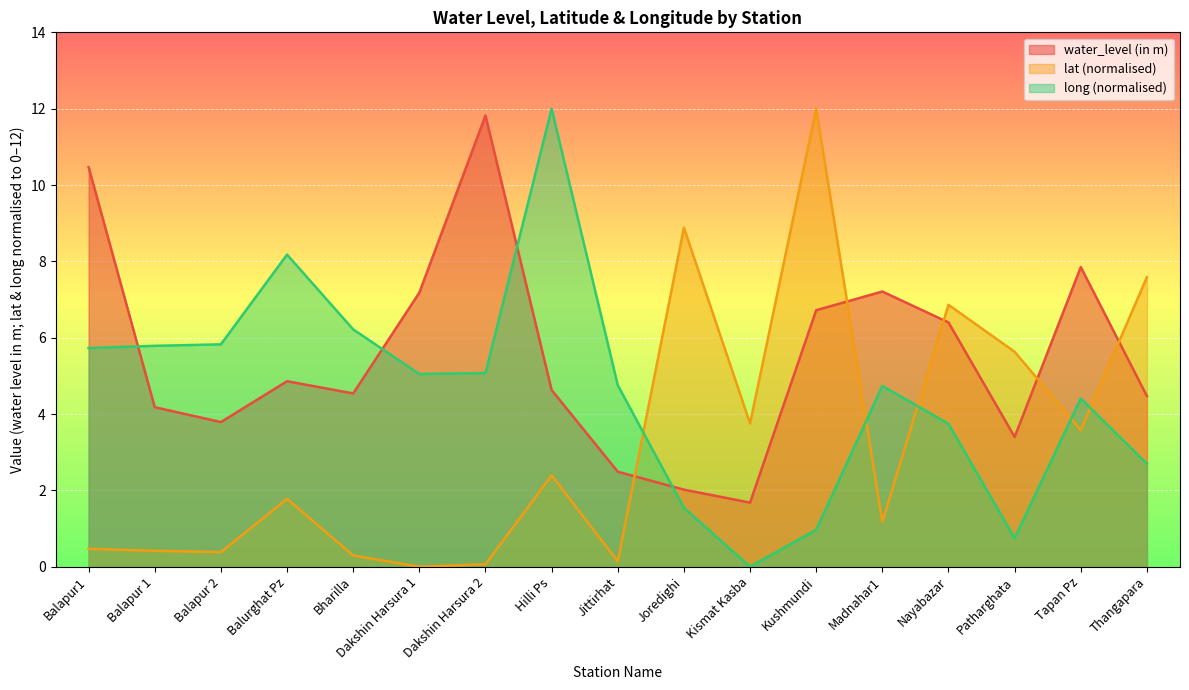

Reading left to right, transcribe all the data shown in this chart.

water_level (in m): 10.5	4.2	3.8	4.9	4.5	7.2	11.8	4.6	2.5	2.0	1.7	6.7	7.2	6.4	3.4	7.8	4.5
lat: 0.5	0.4	0.4	1.8	0.3	0.0	0.1	2.4	0.1	8.9	3.8	12.0	1.2	6.9	5.6	3.6	7.6
long: 5.7	5.8	5.8	8.2	6.2	5.0	5.1	12.0	4.8	1.5	0.0	1.0	4.7	3.7	0.7	4.4	2.7